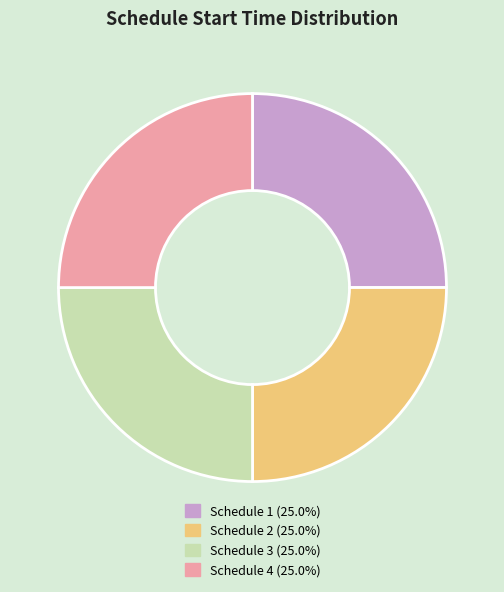

What is the ratio of the value at Schedule 4 (25.0%) to the value at Schedule 3 (25.0%)?

1.0